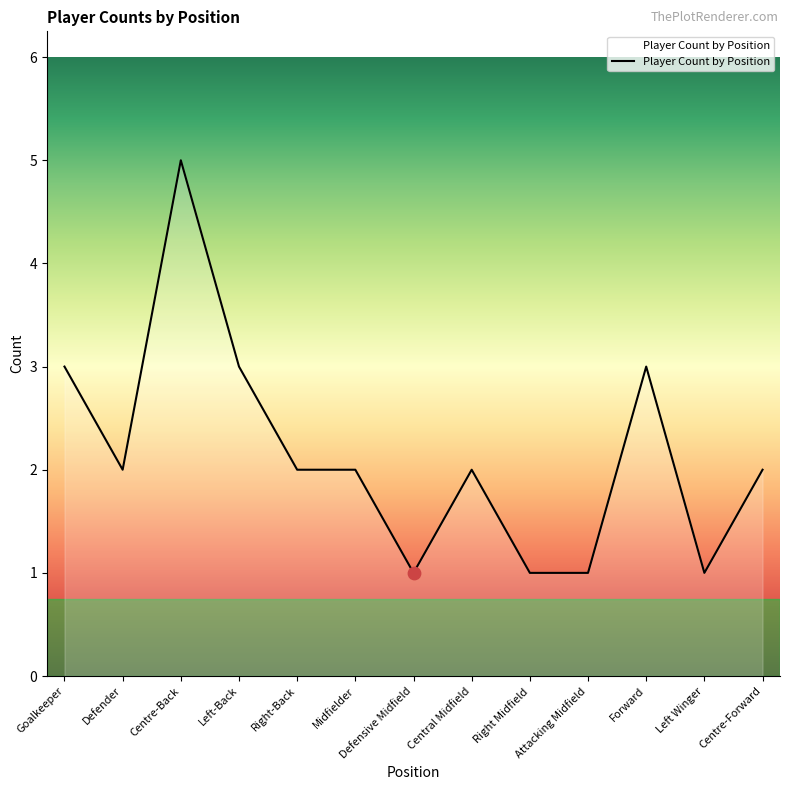

Approximately how many times larger is the value at Midfielder compared to Centre-Back?

0.4